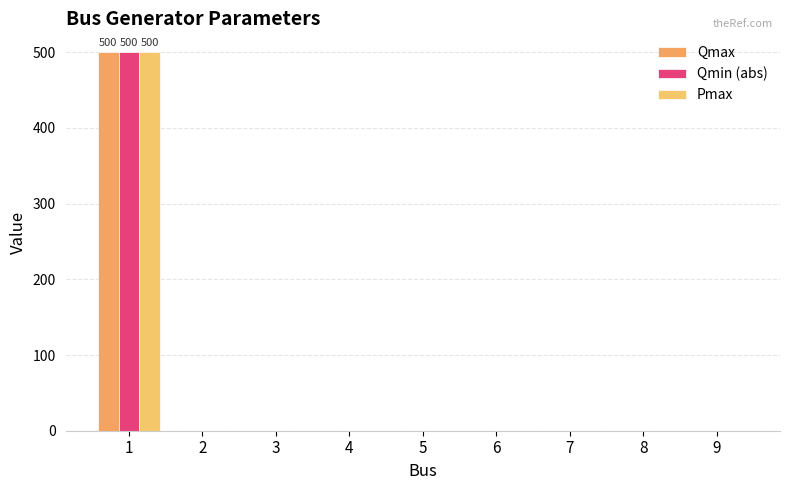

What is the sum of the Qmax values at 5 and 1?

500